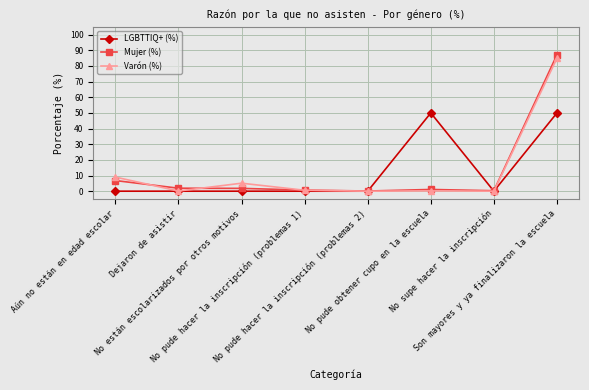

Which series has the widest spread of values?

Mujer (%)